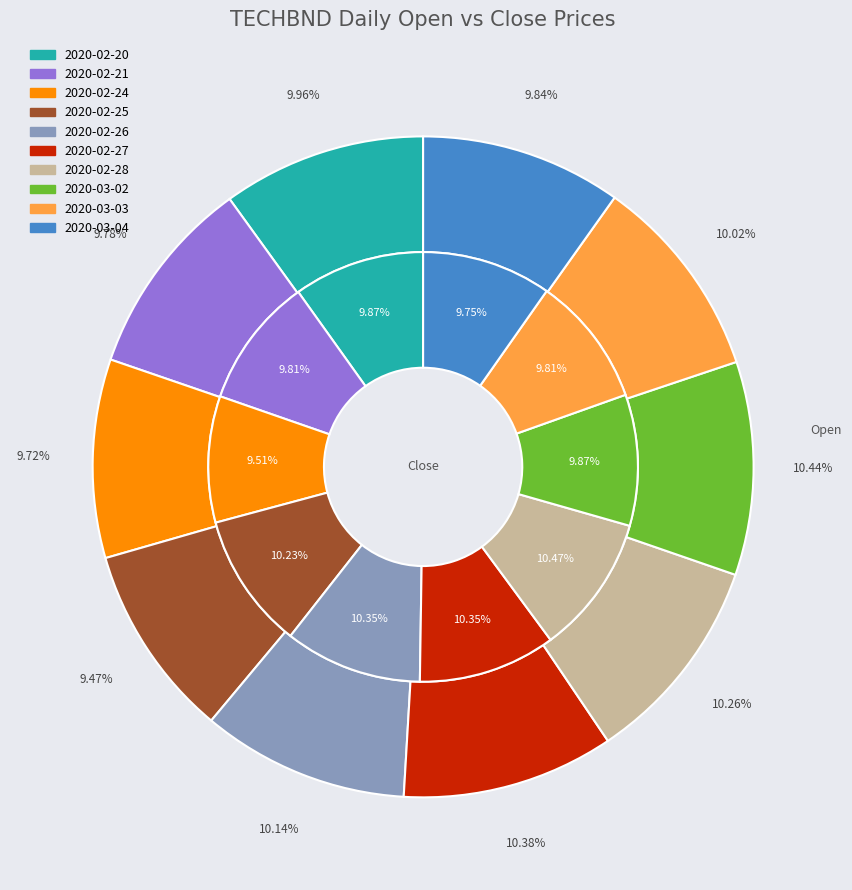

What percentage is the 2020-02-21 slice, to the nearest percent?

10%